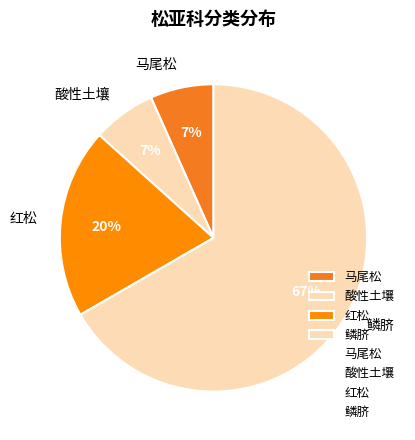

To the nearest percent, what percentage of the pie is 马尾松?

7%